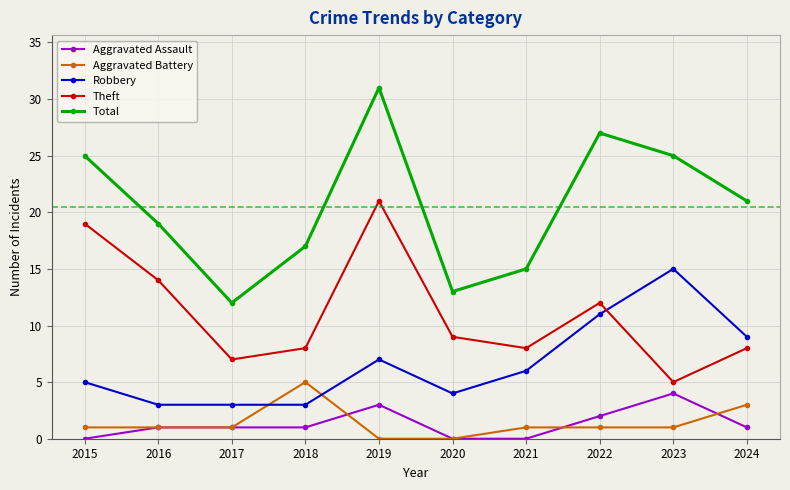

Is this an area chart (filled region under the line)?

No